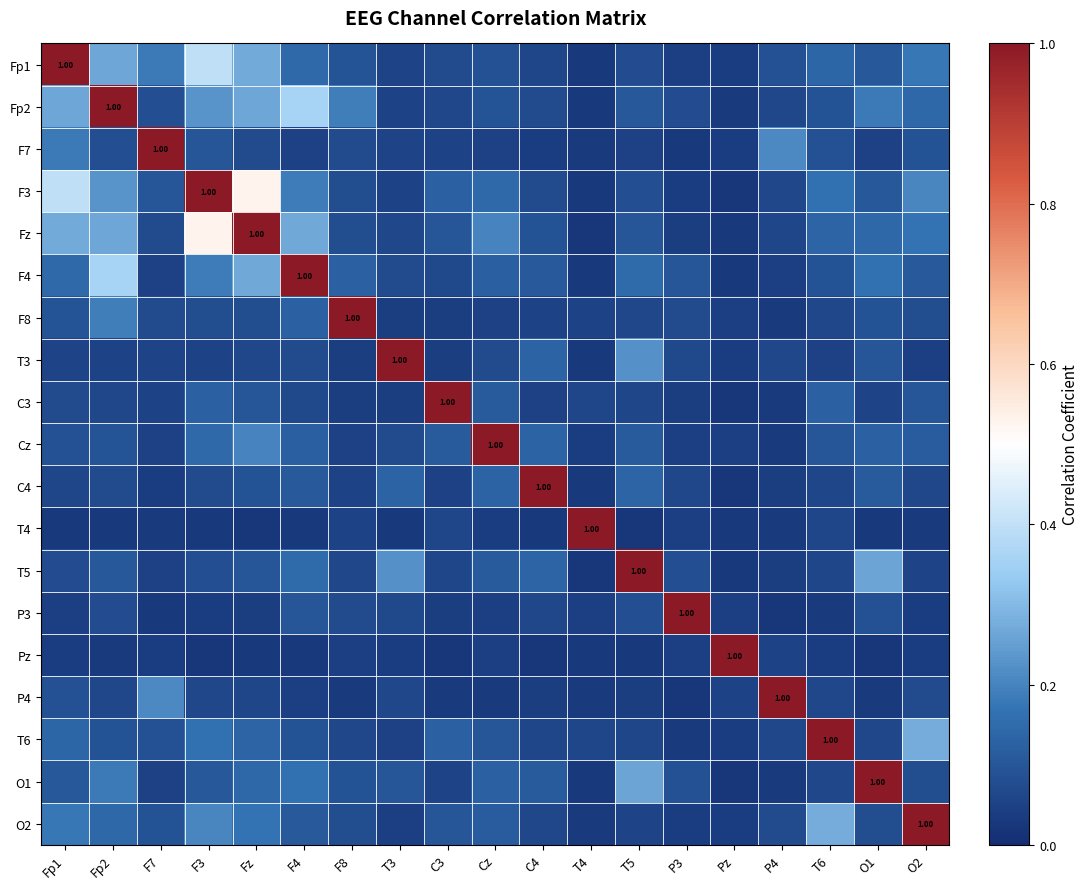

How many distinct data groups are displayed?

19